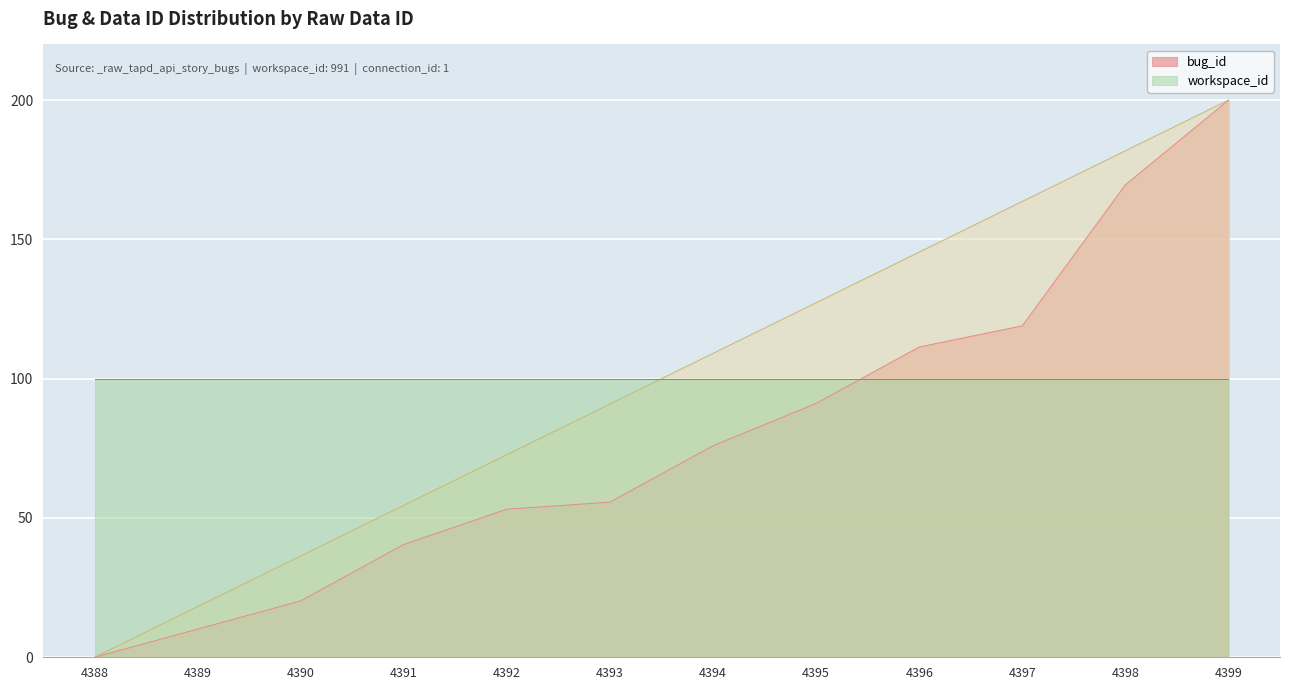

The value of bug_id at 4394 is 75.9. True or false?

True